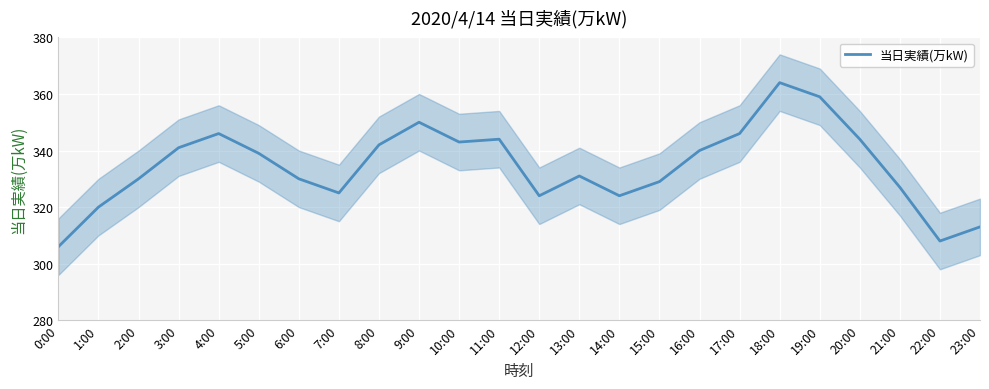

Read the value at 9:00, to the nearest 5.

350